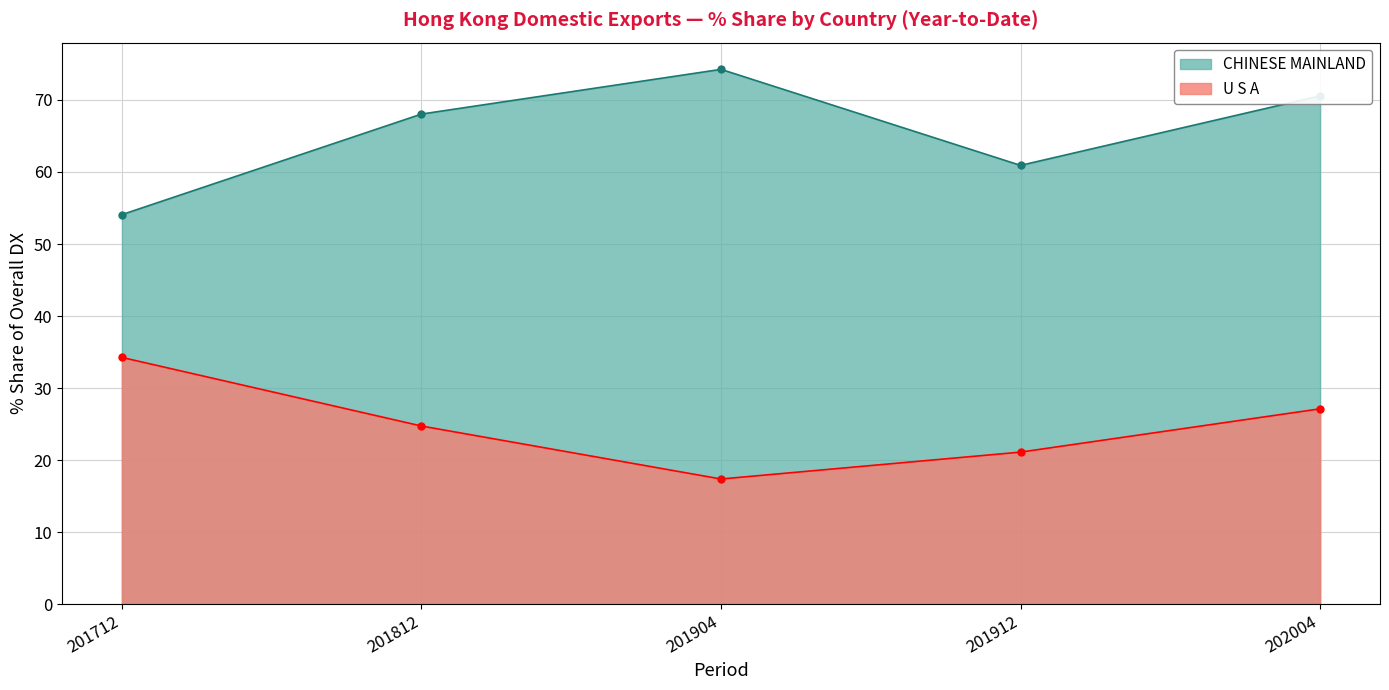

At how many categories does at least one series exceed 37?

5